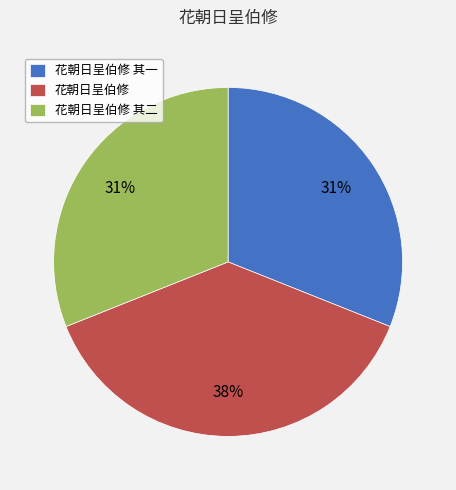

What is the largest slice in the pie chart?

花朝日呈伯修